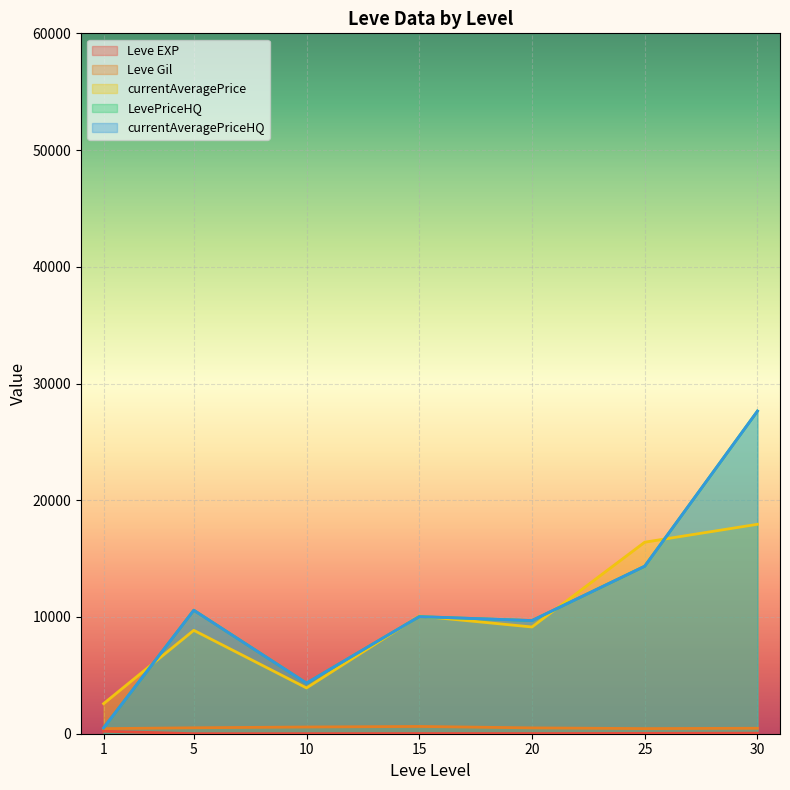

Is it true that Leve Gil equals 67 at 15?

False